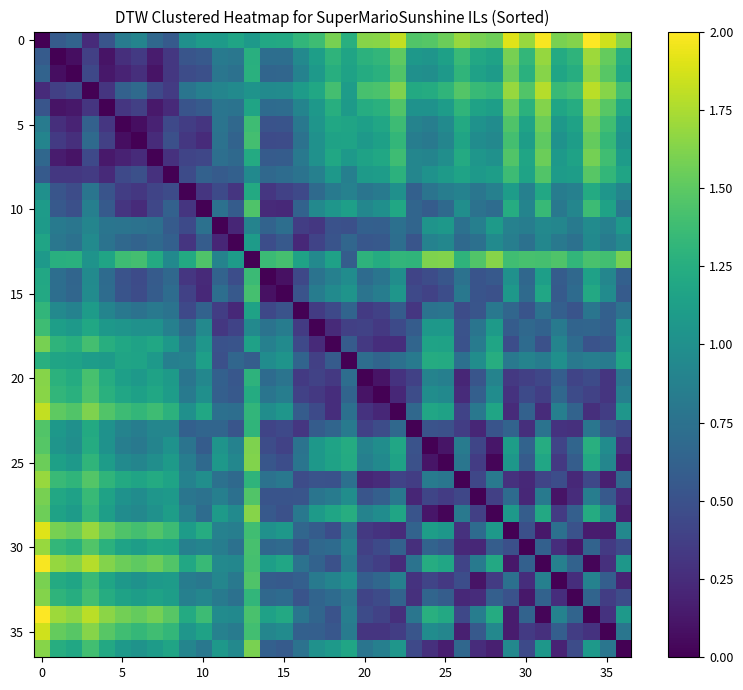

At which category does the chart reach its peak across all series?

34